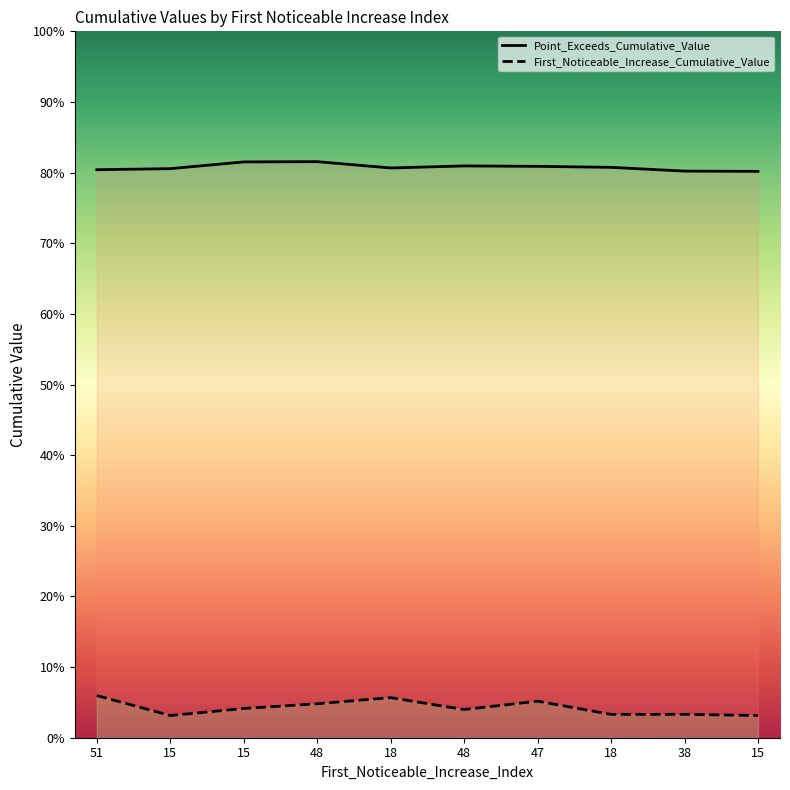

The First_Noticeable_Increase_Cumulative_Value series shows 0.0 at 48. True or false?

True